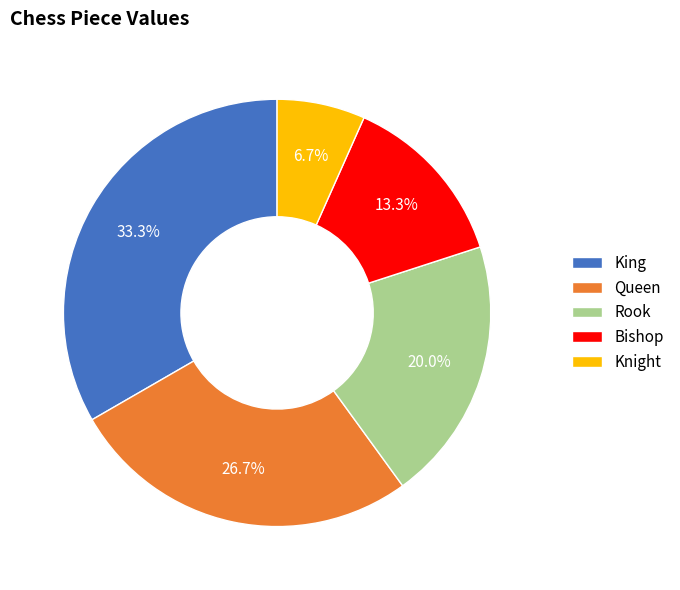

How many slices are in this pie chart?

5